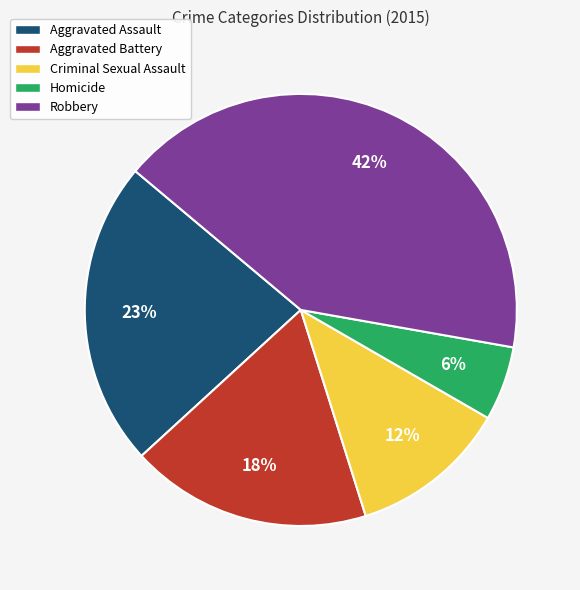

Is it true that Robbery is 35% of the pie?

False